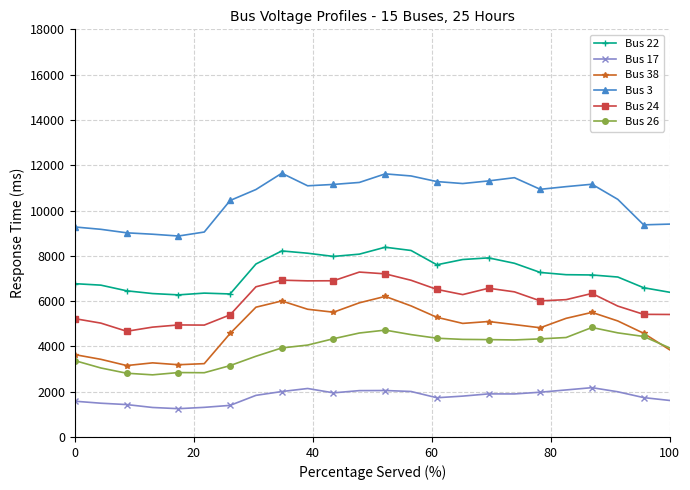

True or false: Bus 22 has more than 2 points higher than both neighbors.

True